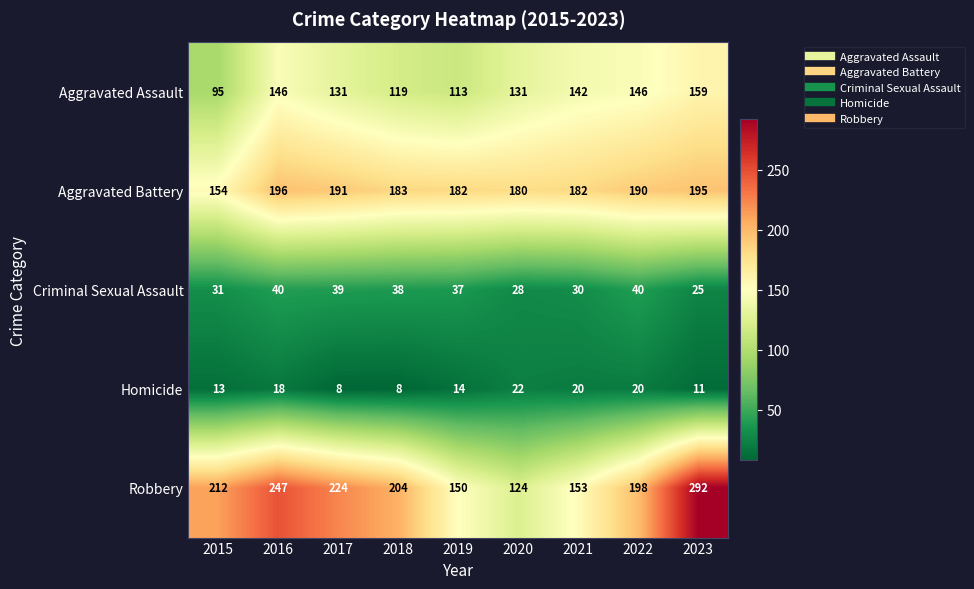

Between 2021 and 2022, which series saw the biggest shift?

Robbery